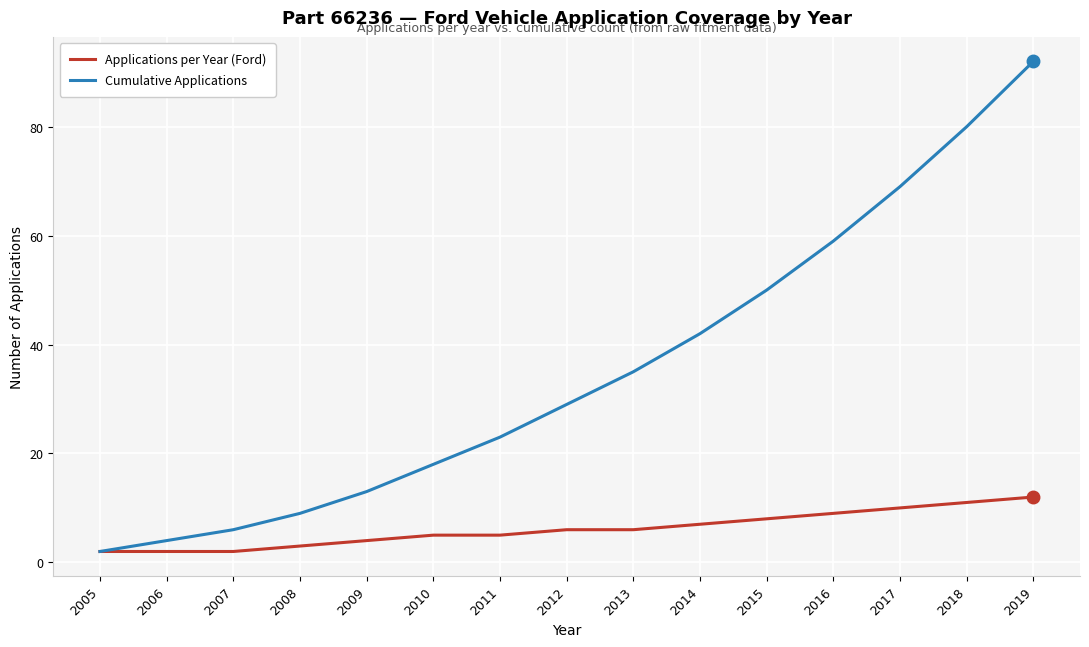

Reading right to left, list all the values displayed in this chart.

Applications per Year (Ford): 12	11	10	9	8	7	6	6	5	5	4	3	2	2	2
Cumulative Applications: 92	80	69	59	50	42	35	29	23	18	13	9	6	4	2